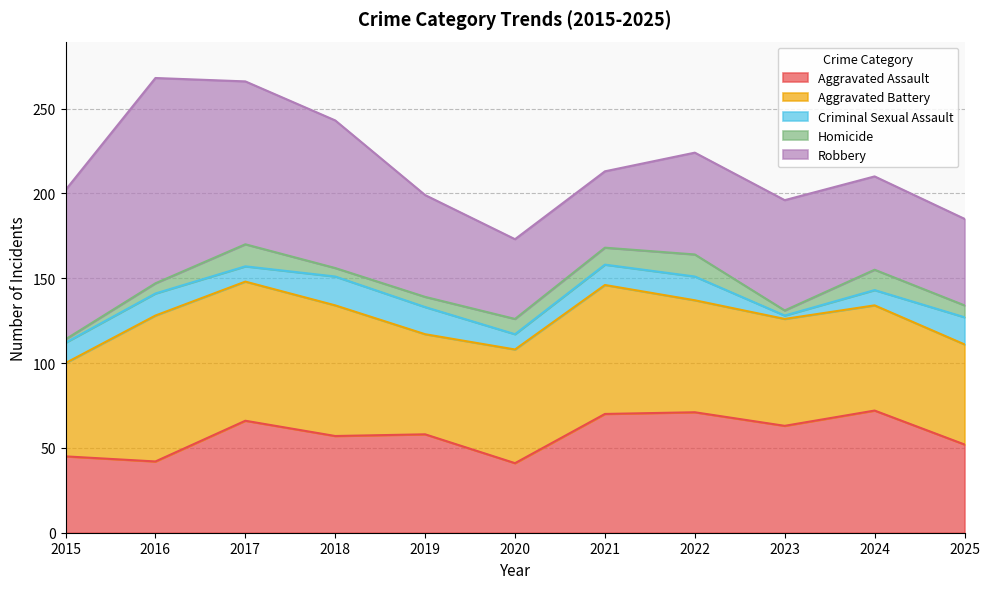

Rank the series by their maximum value, from lowest to highest.

Homicide, Criminal Sexual Assault, Aggravated Assault, Aggravated Battery, Robbery